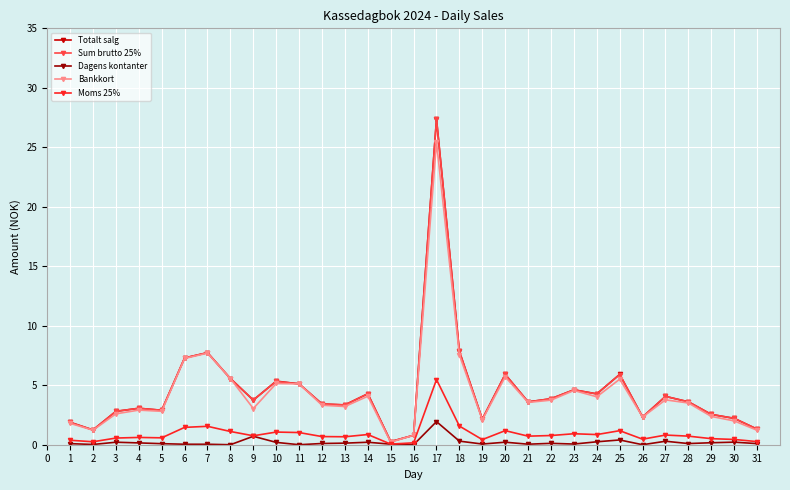

At which category is the sum across all series the highest?

17